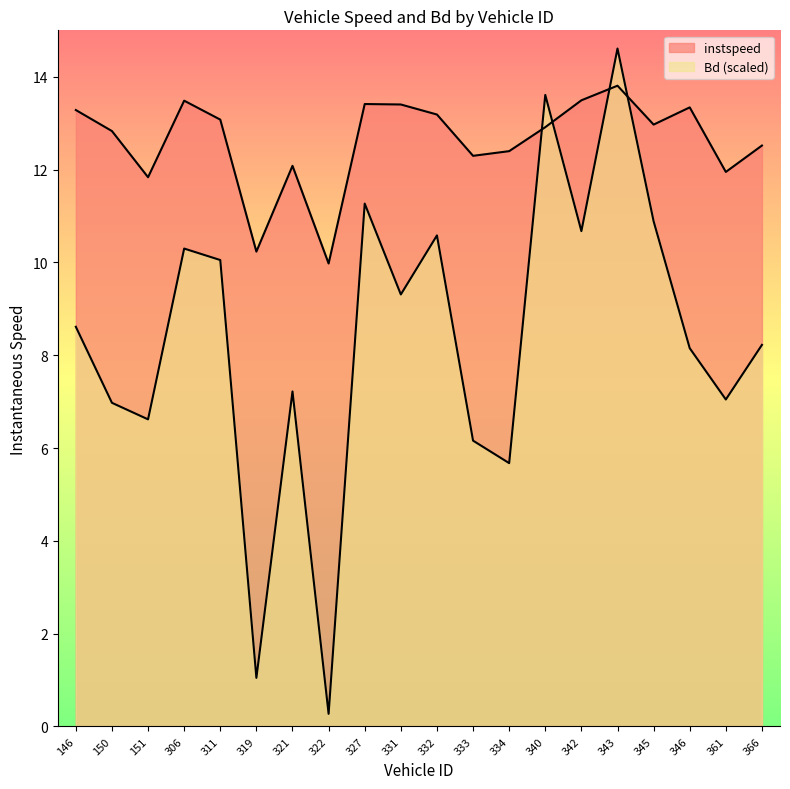

What is the spread (max minus min) of values at 146.0?

4.7